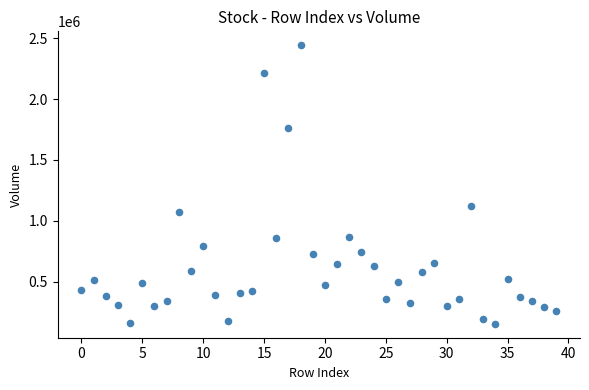

What Y value in the scatter plot is closest to 1297620?

1118378